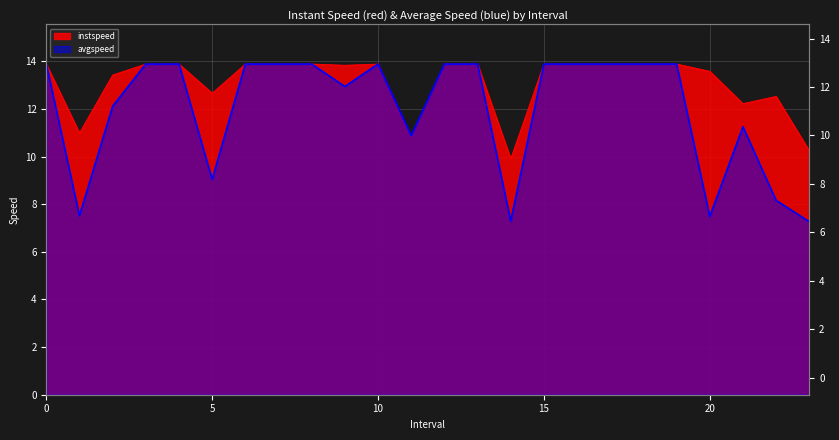

How many interior local valleys does the avgspeed series have?

6